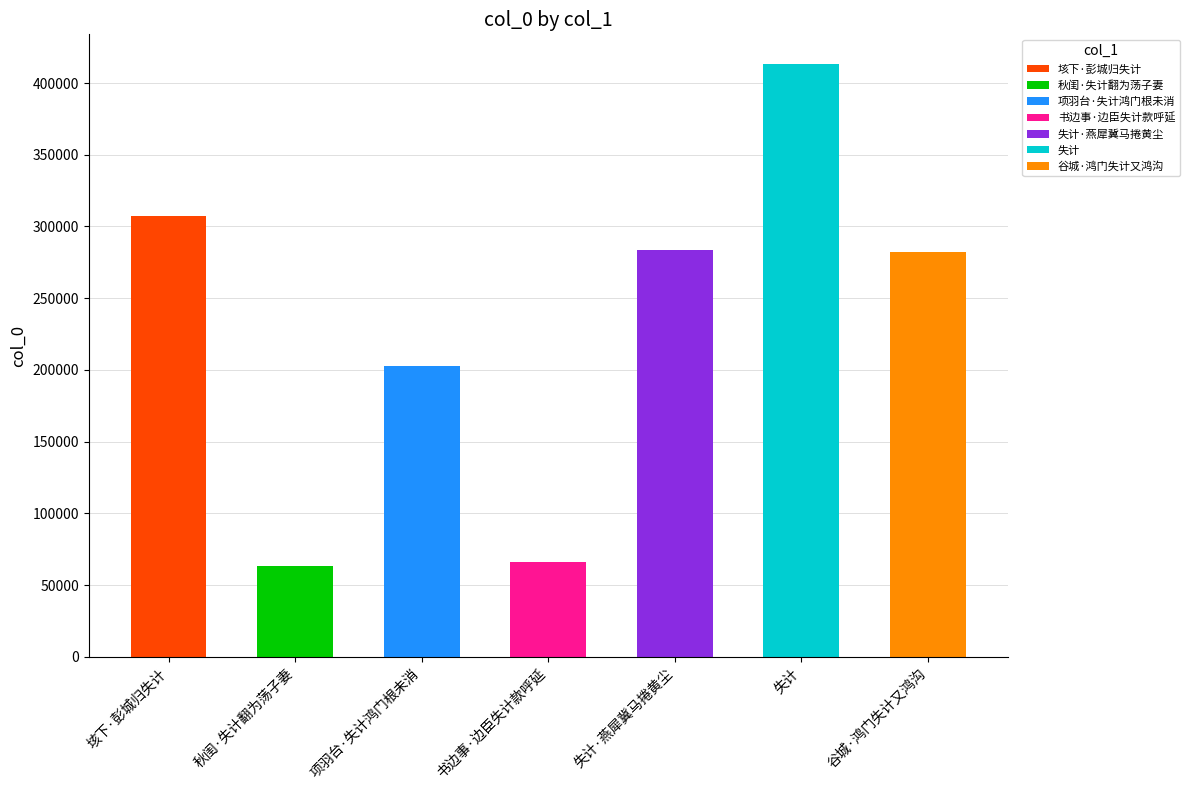

Are the bars horizontal?

No